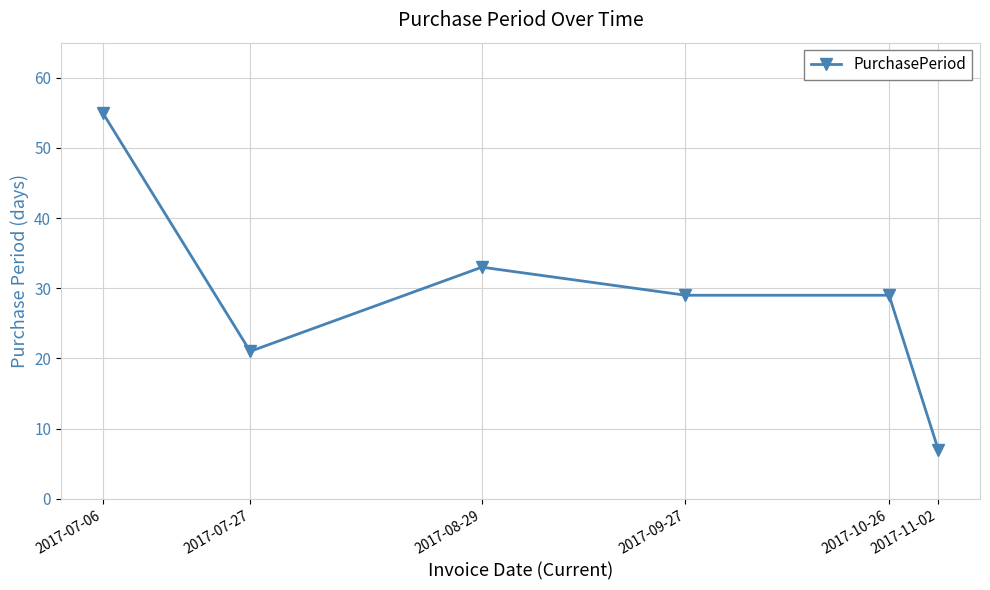

What position from the right is 2017-07-06?

6